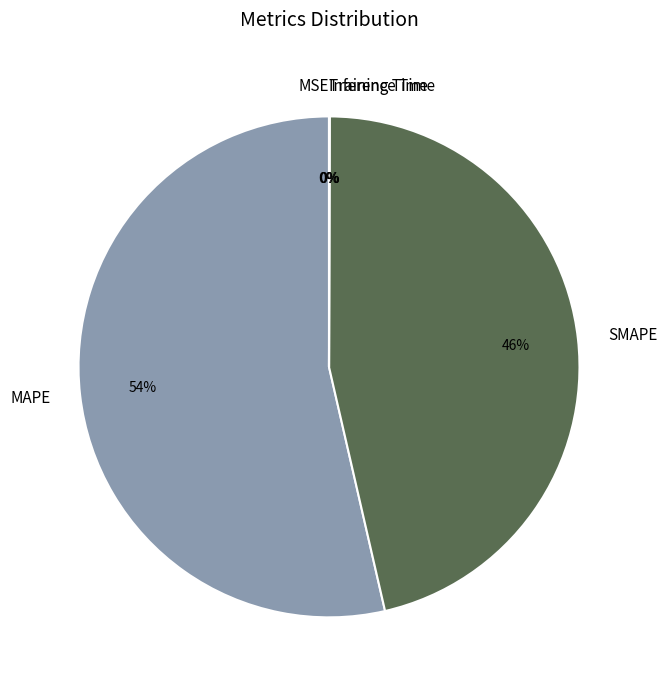

What is the largest slice in the pie chart?

MAPE